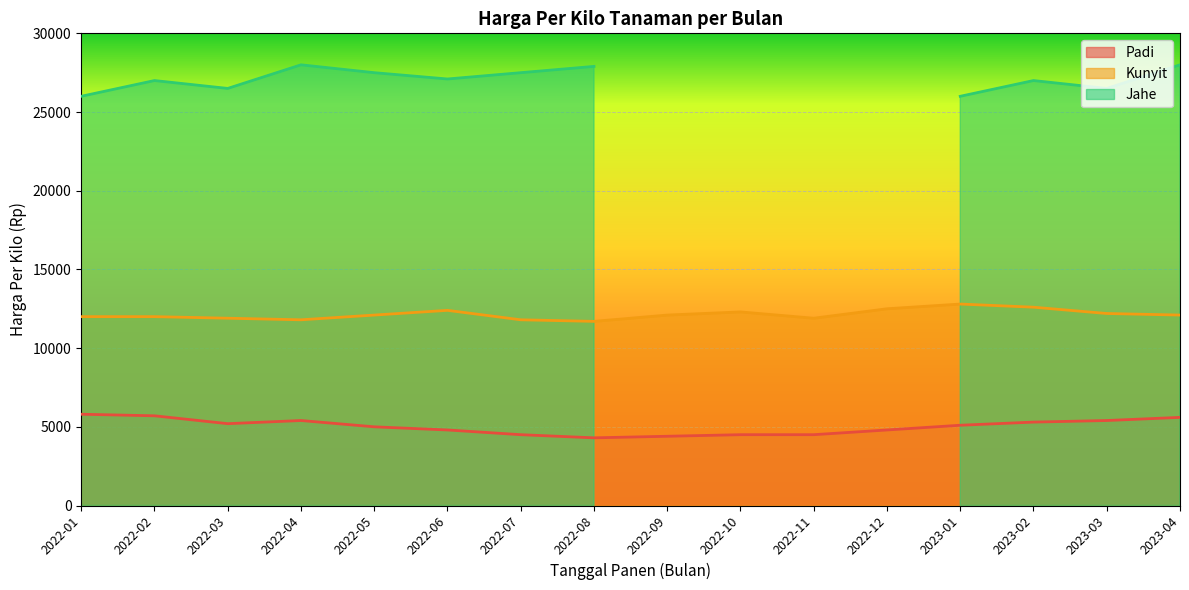

What is the average value of the Kunyit series?

12138